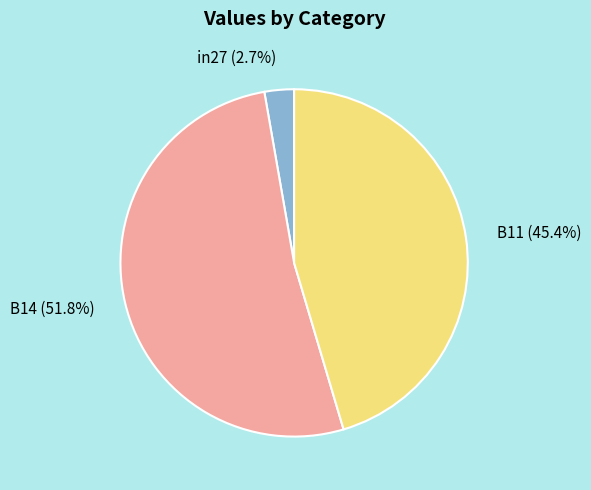

To the nearest percent, what percentage of the pie is in27?

3%